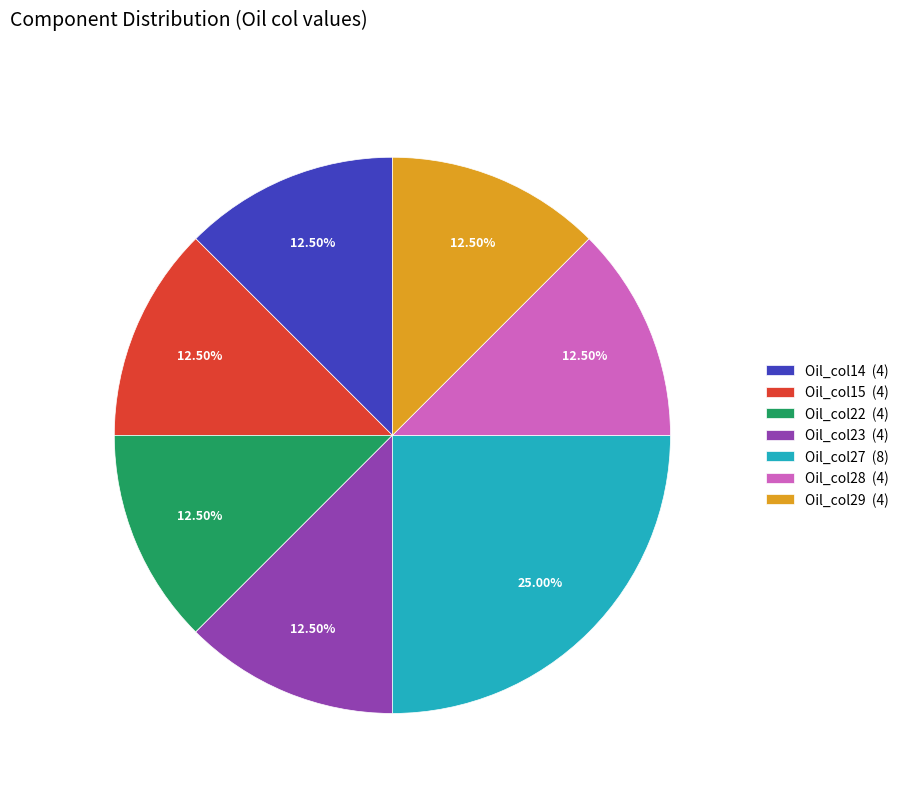

Do Oil_col22 (4) and Oil_col15 (4) together represent more than half of the pie?

No